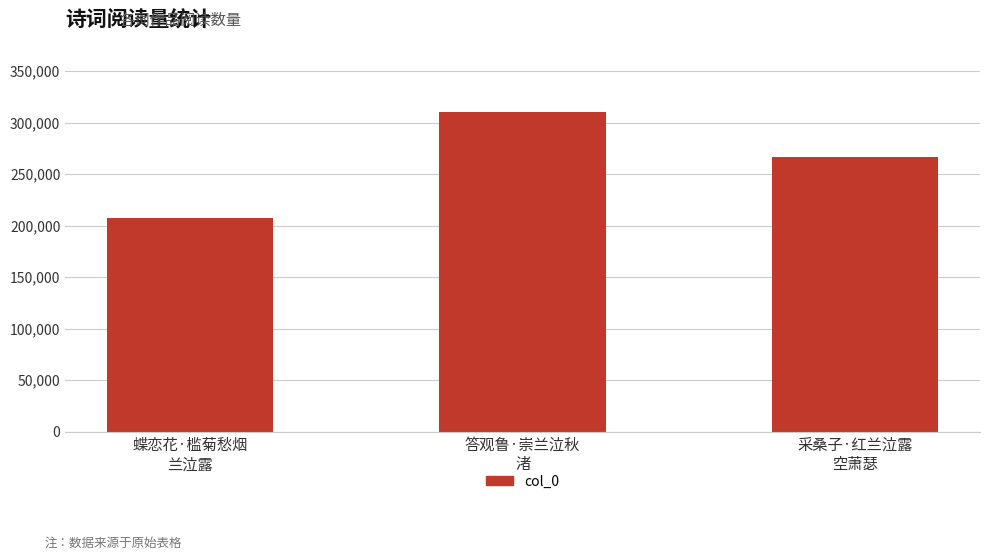

What position from the left is 采桑子·红兰泣露
空萧瑟?

3